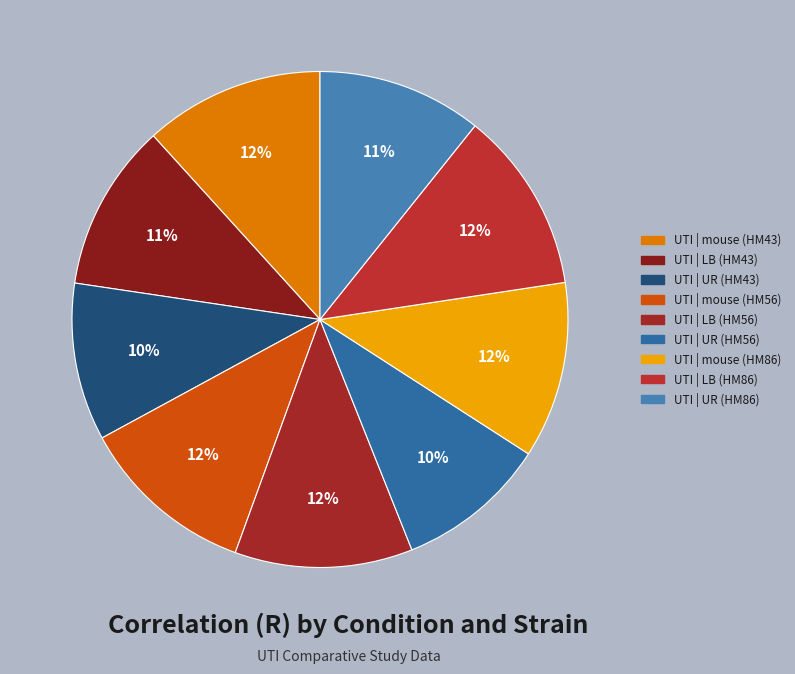

What percentage do UTI | UR (HM56) and UTI | mouse (HM43) together represent?

21.6%